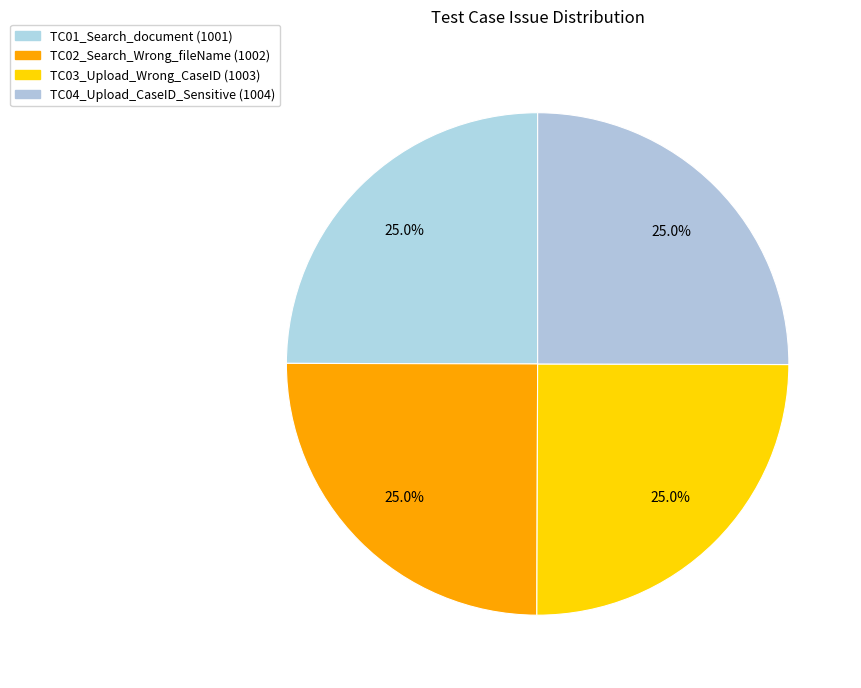

What is the smallest slice in the pie chart?

TC01_Search_document